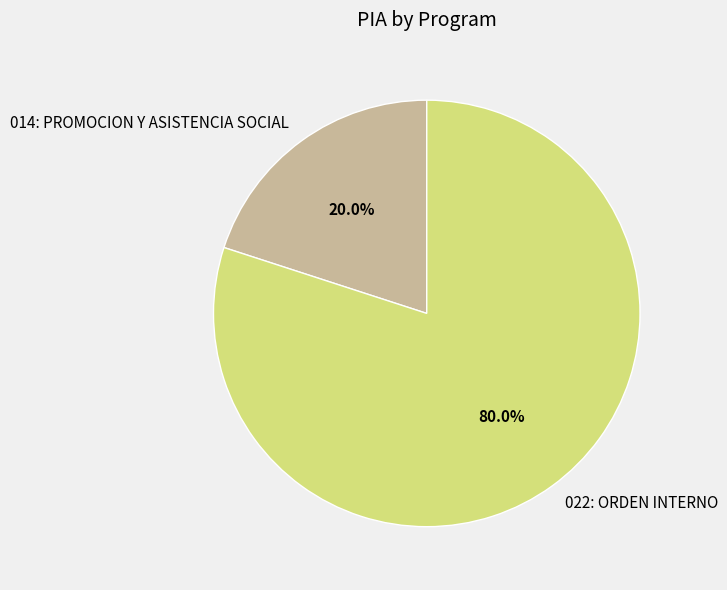

How many slices are in this pie chart?

2